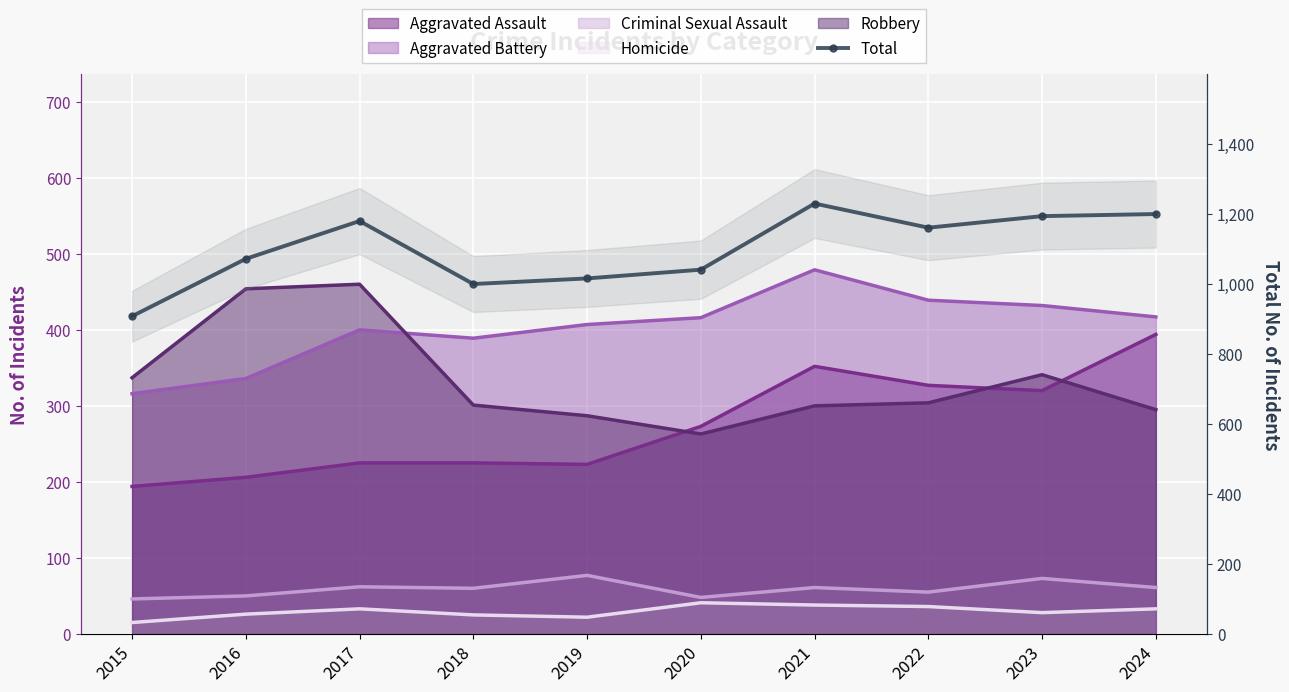

What is the change in value from 2016 to 2023?

+122